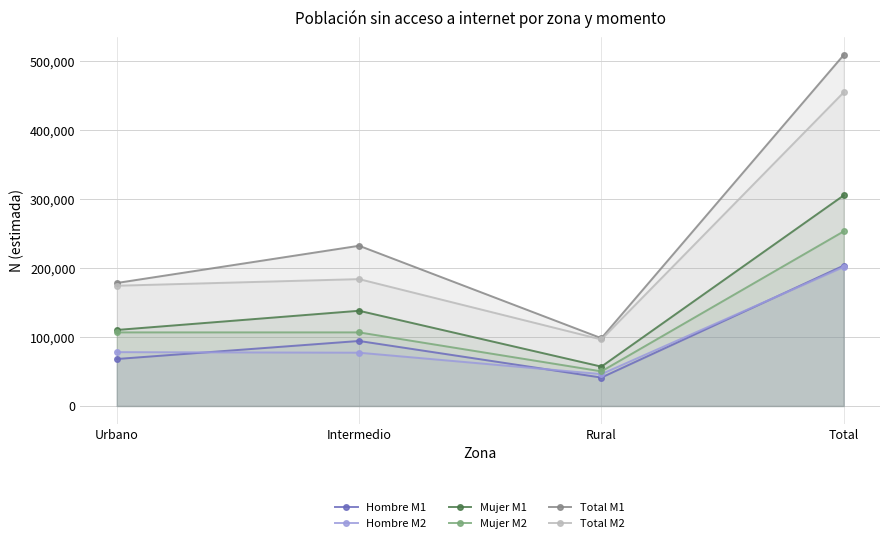

True or false: Hombre M1 and Mujer M2 cross at least once.

False